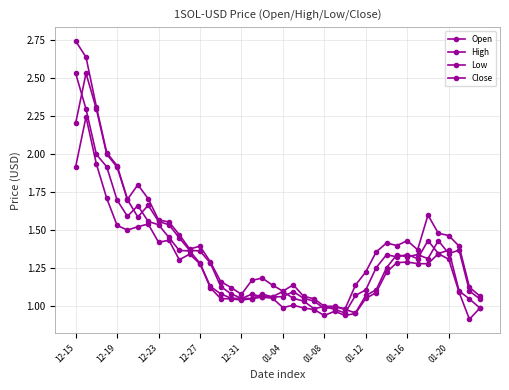

What is the label of the 26th point from the left?

25